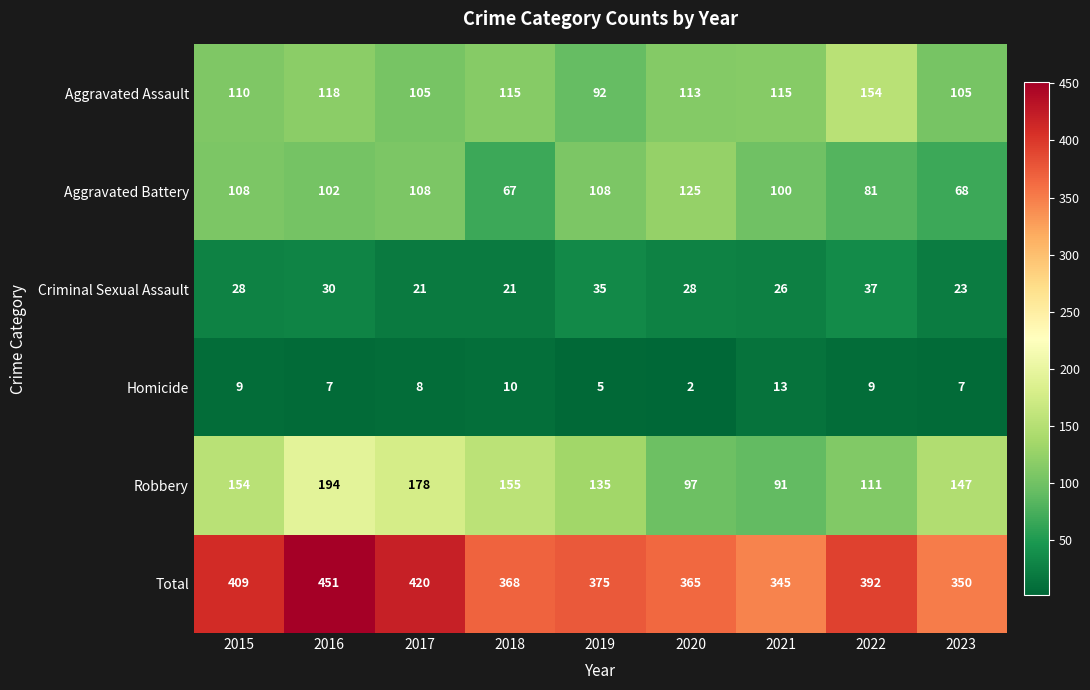

What is the difference between the highest and lowest values at 2016?

444